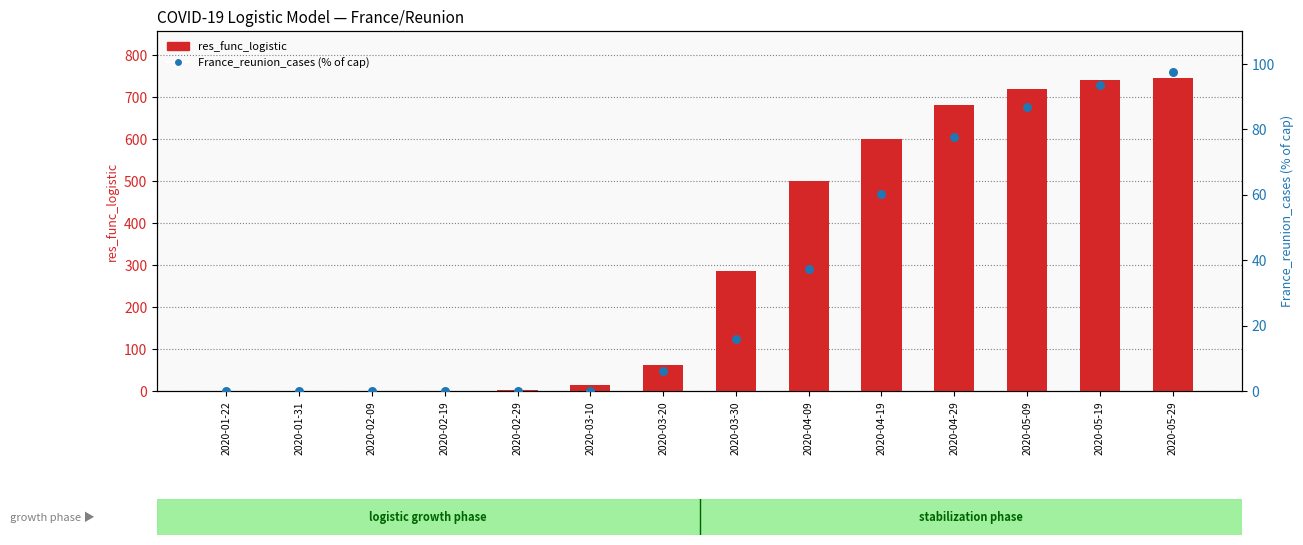

Which series has the largest total across all categories?

res_func_logistic